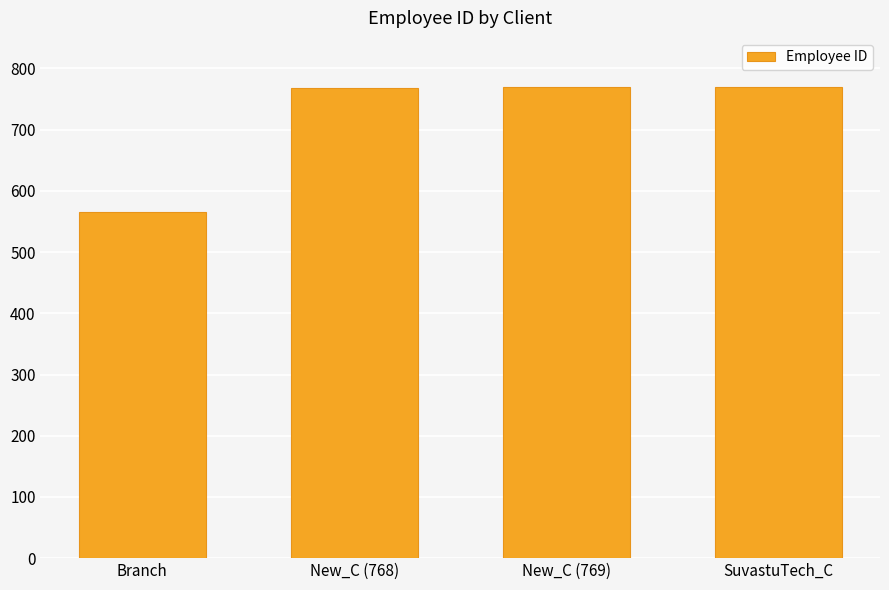

Are the bars grouped side by side (vs. stacked)?

No